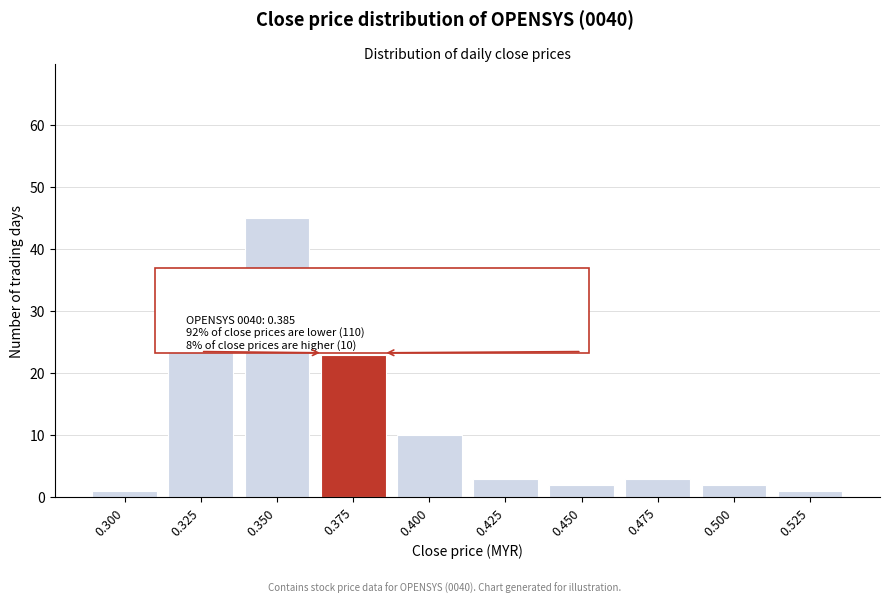

Reading left to right, what are all the values shown in this chart?

1	30	45	23	10	3	2	3	2	1